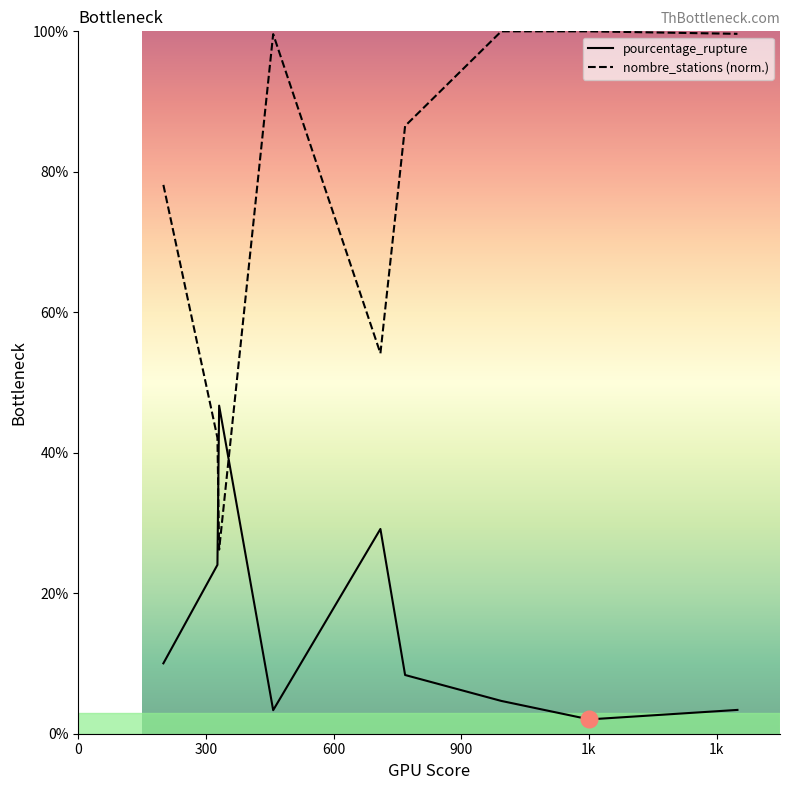

Where is pourcentage_rupture nearest to the value 24?

327